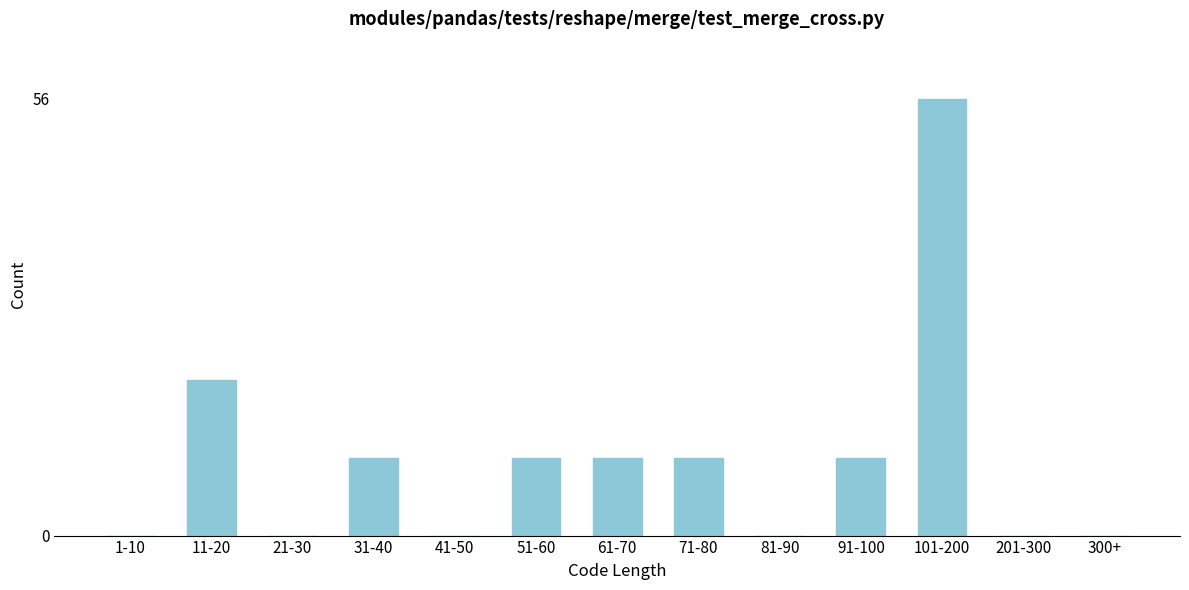

Reading left to right, list all the values displayed in this chart.

1-10=0	11-20=20	21-30=0	31-40=10	41-50=0	51-60=10	61-70=10	71-80=10	81-90=0	91-100=10	101-200=56	201-300=0	300+=0